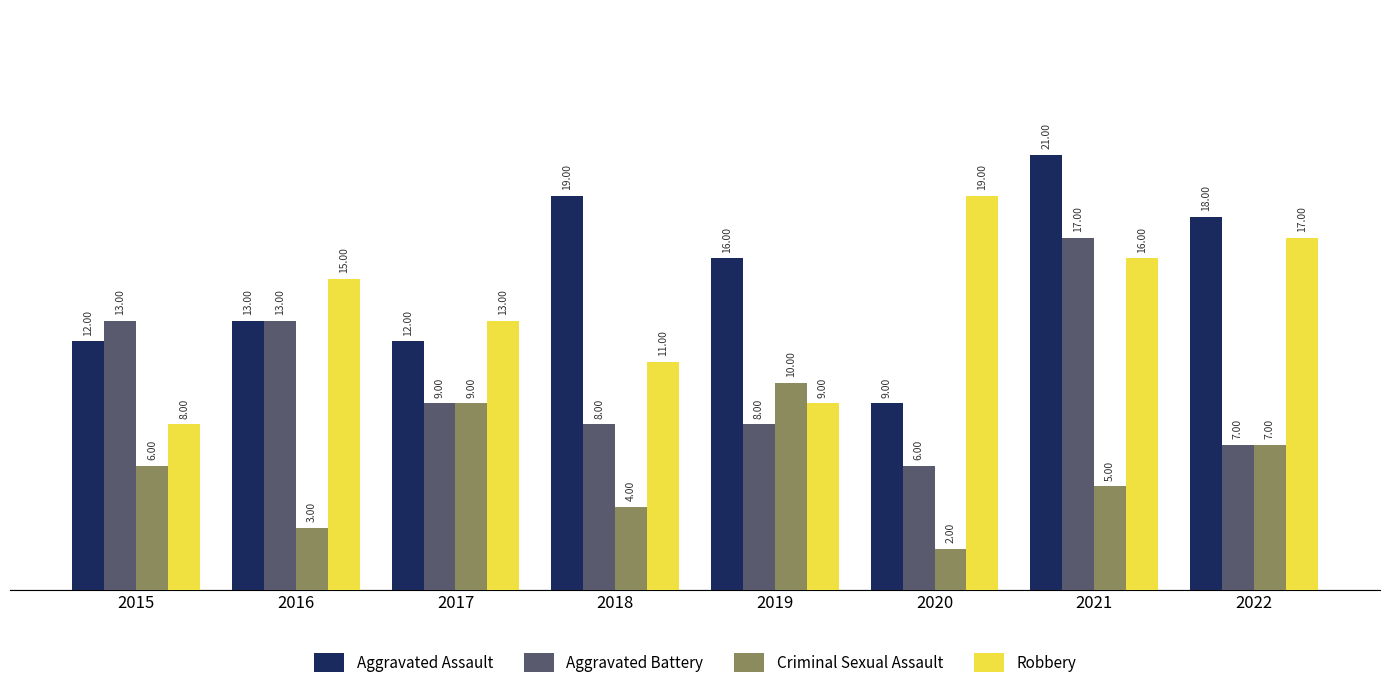

Reading right to left, transcribe all the data shown in this chart.

Aggravated Assault: 2022=18	2021=21	2020=9	2019=16	2018=19	2017=12	2016=13	2015=12
Aggravated Battery: 2022=7	2021=17	2020=6	2019=8	2018=8	2017=9	2016=13	2015=13
Criminal Sexual Assault: 2022=7	2021=5	2020=2	2019=10	2018=4	2017=9	2016=3	2015=6
Robbery: 2022=17	2021=16	2020=19	2019=9	2018=11	2017=13	2016=15	2015=8